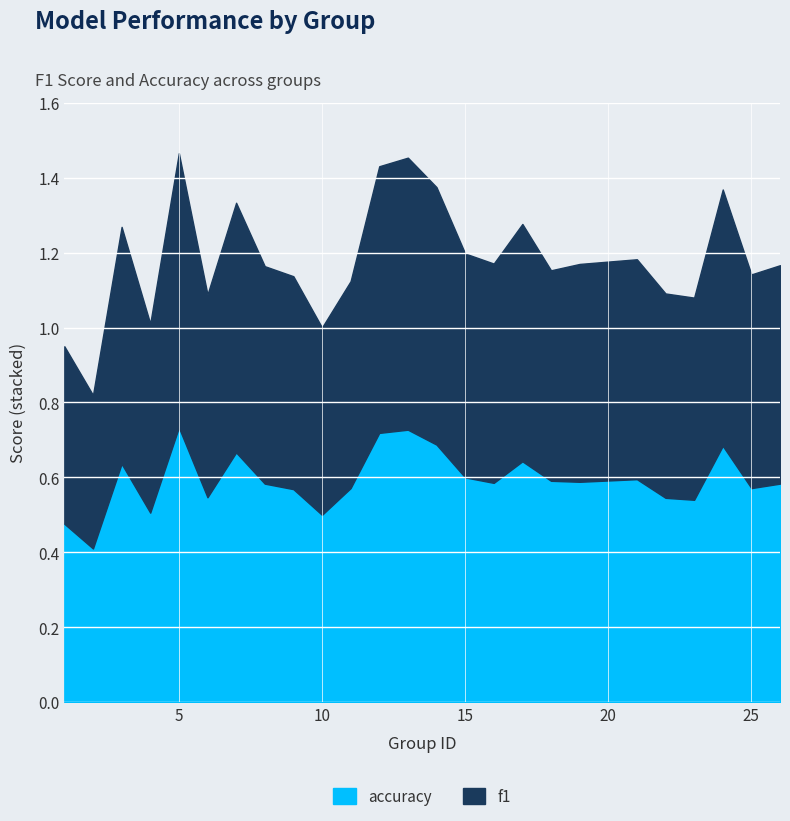

What is the average value of the accuracy series?

0.6